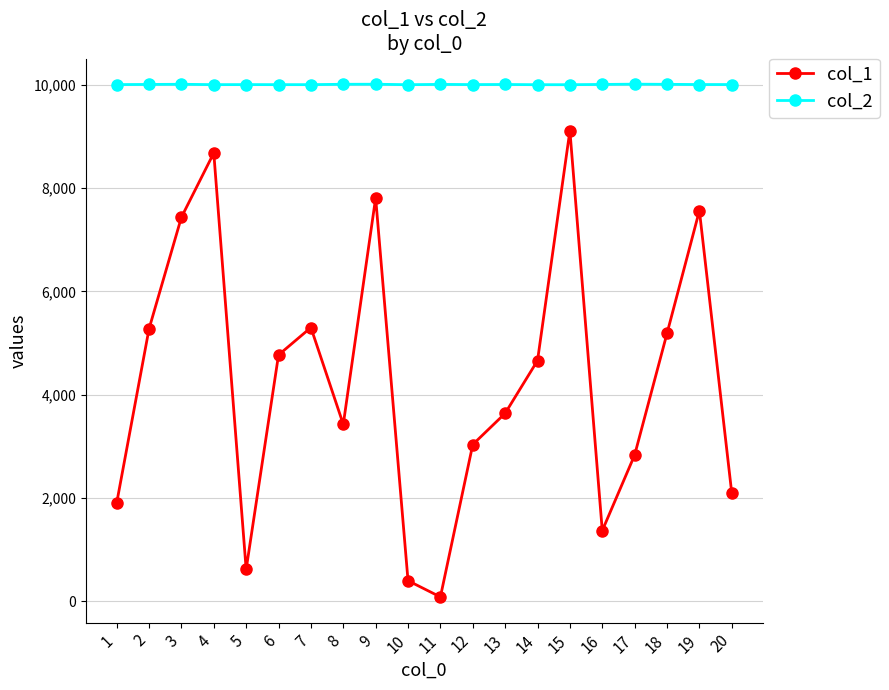

True or false: col_2 has more than 2 interior local peaks.

True